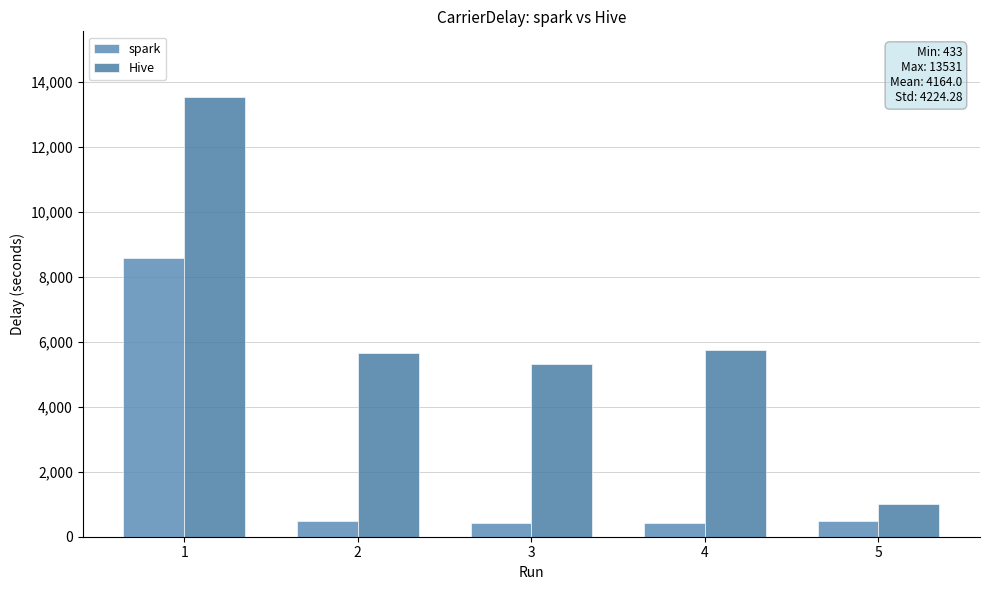

What is the total value across all series at 1?

22121